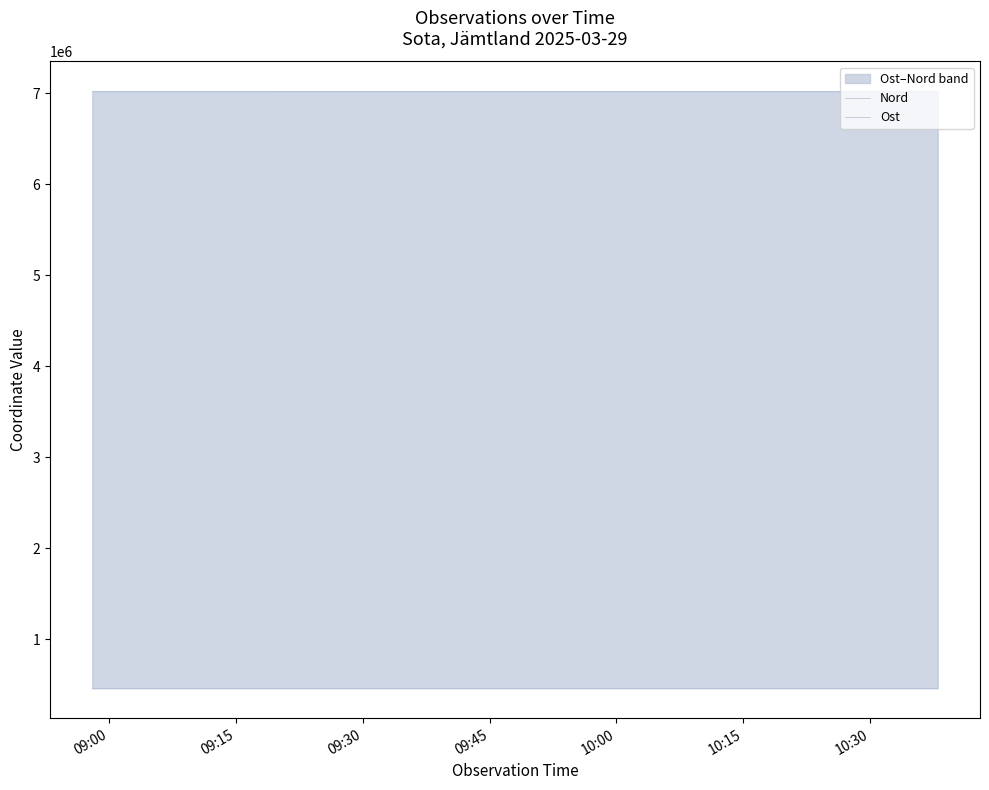

Which series has the largest total across all categories?

Nord